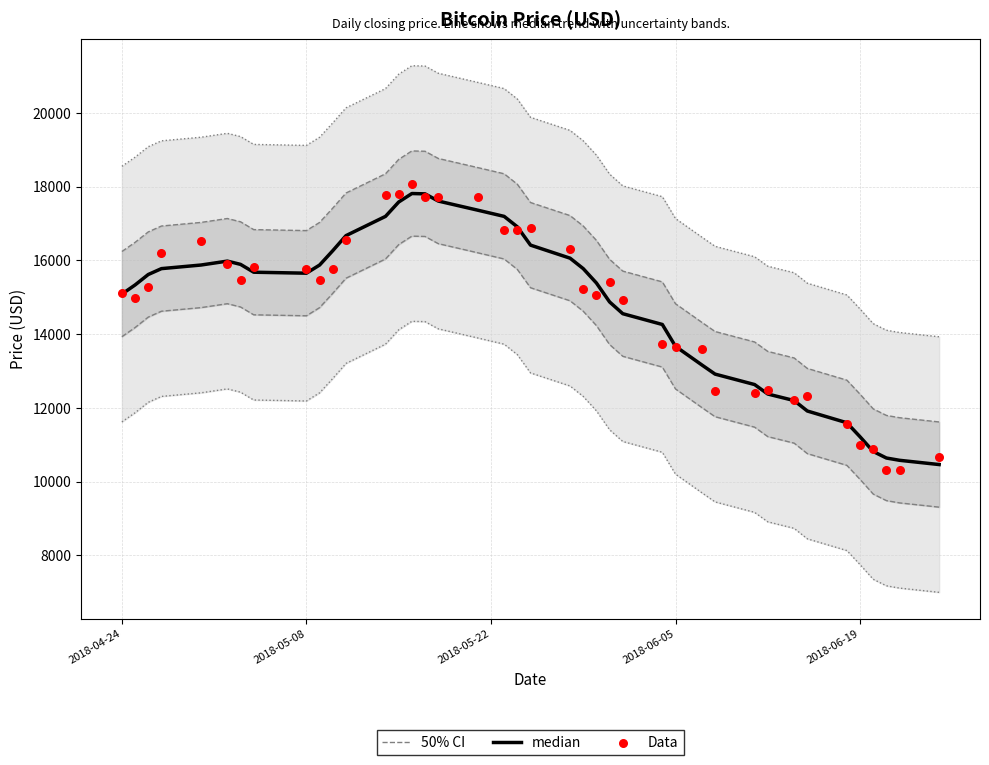

Is the value of 50% CI at 31 greater than the value of Data at 30?

Yes